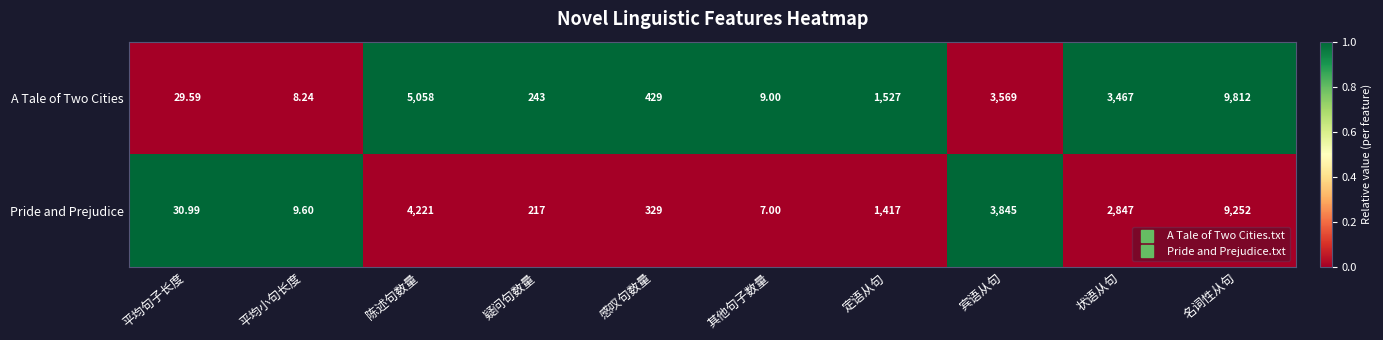

Rank the series by their maximum value, from highest to lowest.

A Tale of Two Cities, Pride and Prejudice